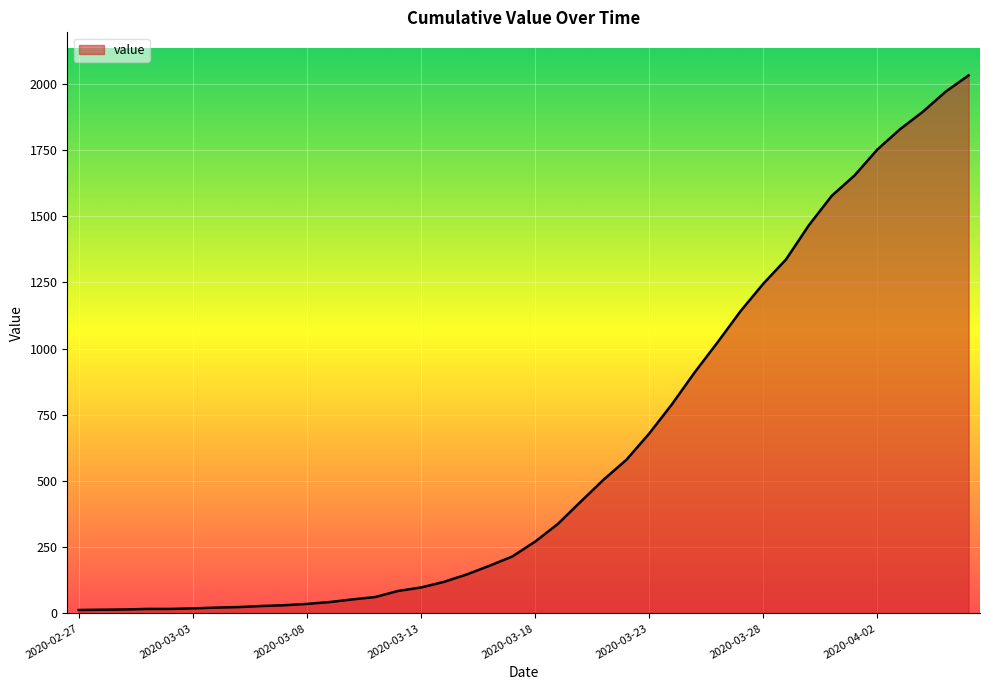

What is the greatest value displayed?

2032